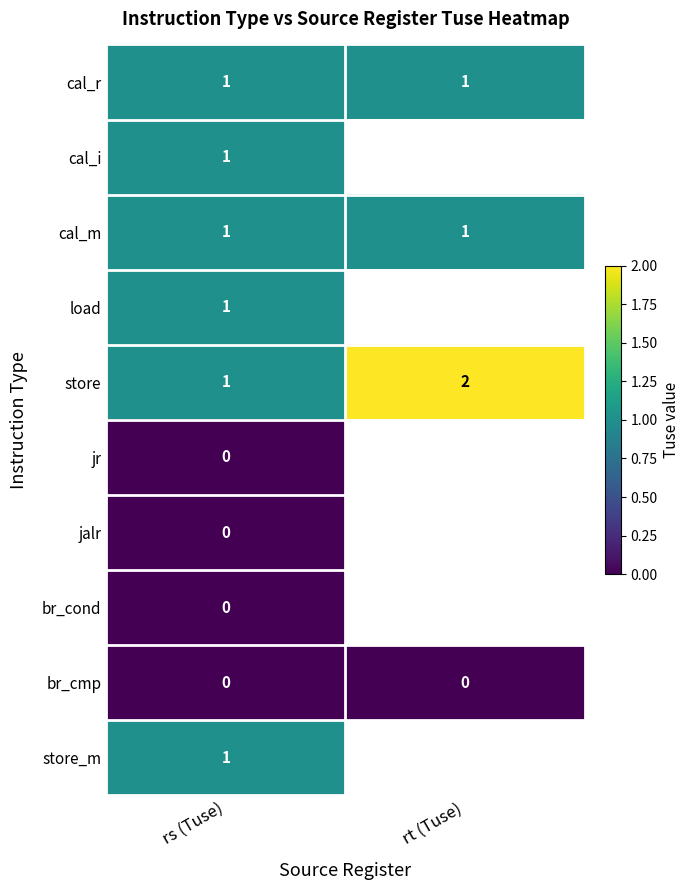

Is the value of store_m at rs (Tuse) greater than the value of br_cmp at rs (Tuse)?

Yes